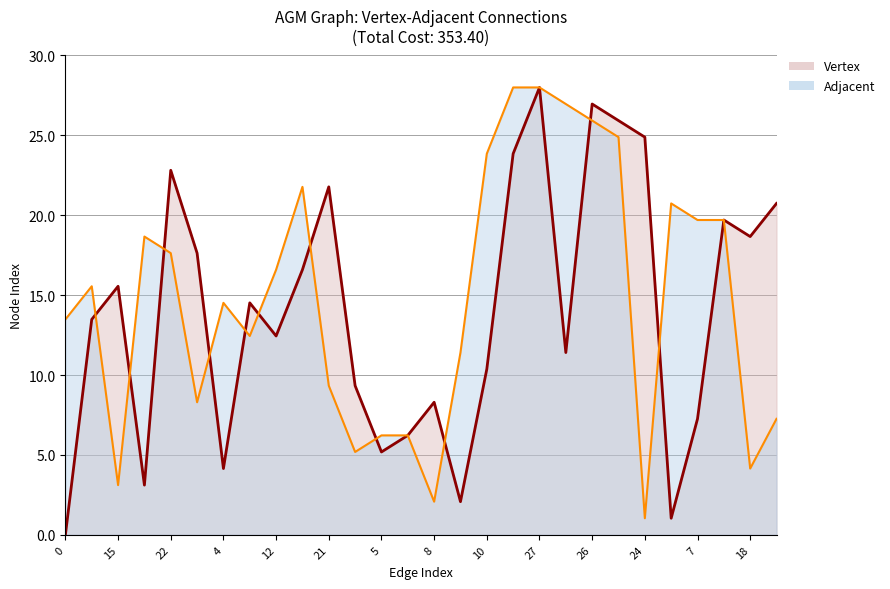

What is the label of the 15th point from the left?

8